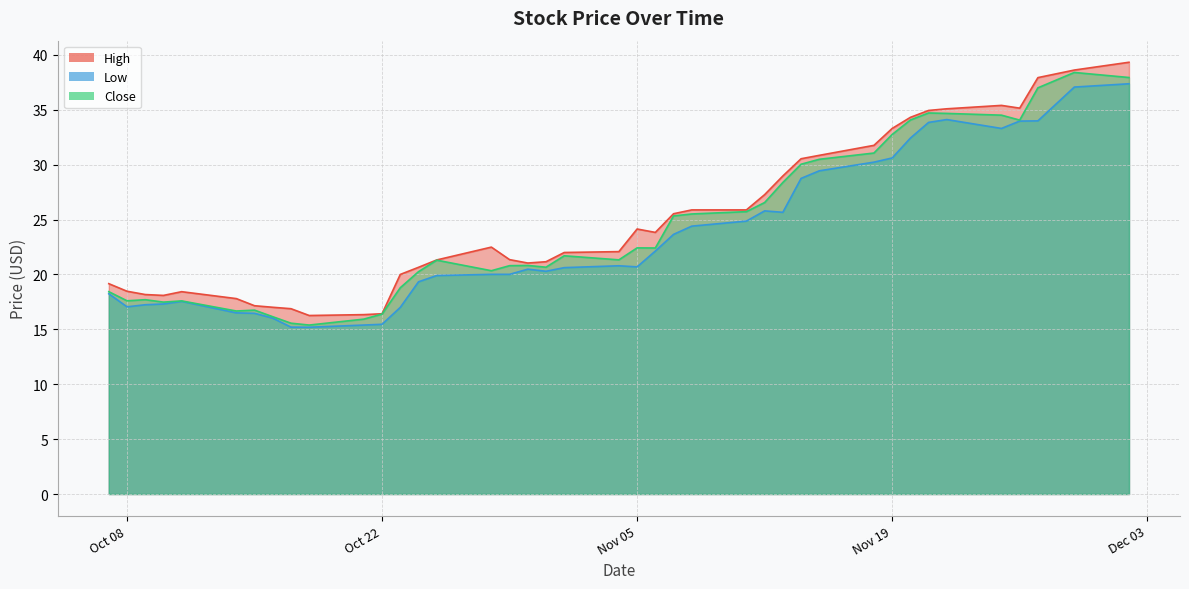

Which series has the largest total across all categories?

High